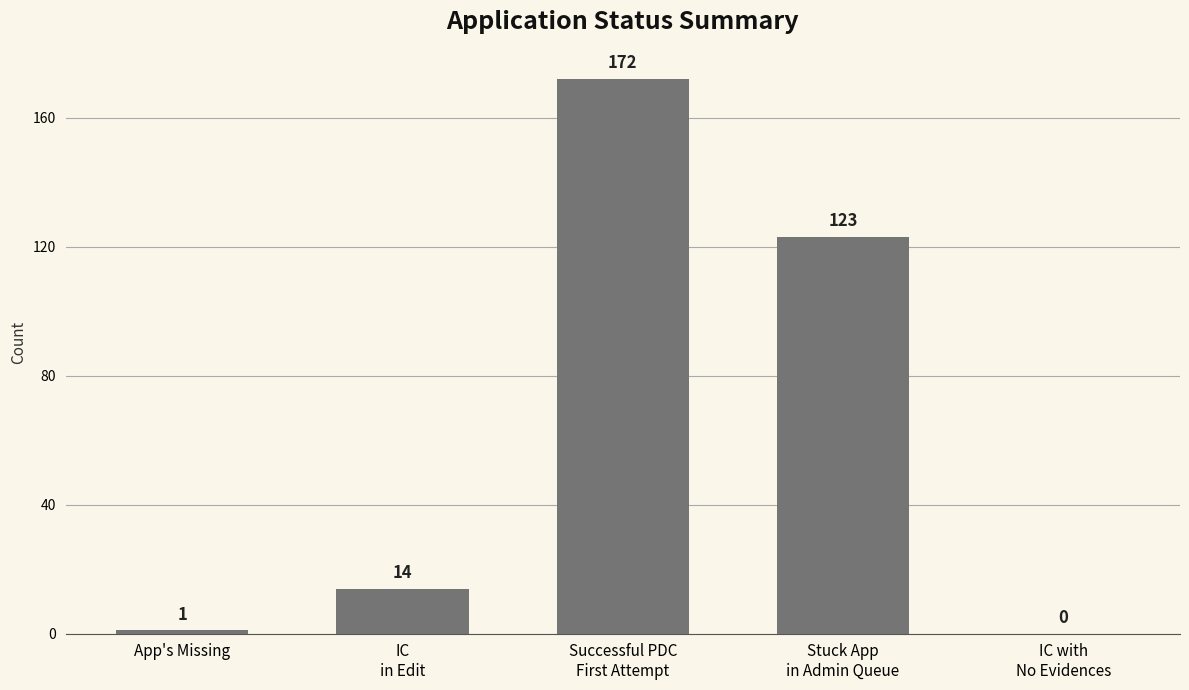

What is the sum of all values?

310